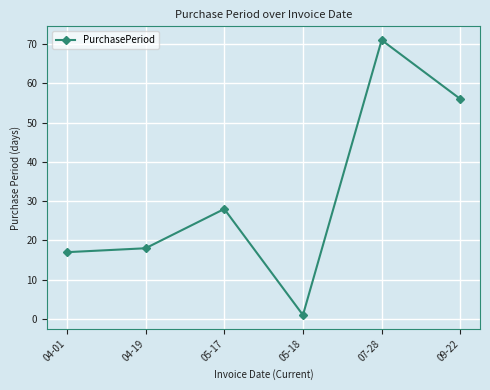

Between 04-01 and 09-22, which is larger?

09-22